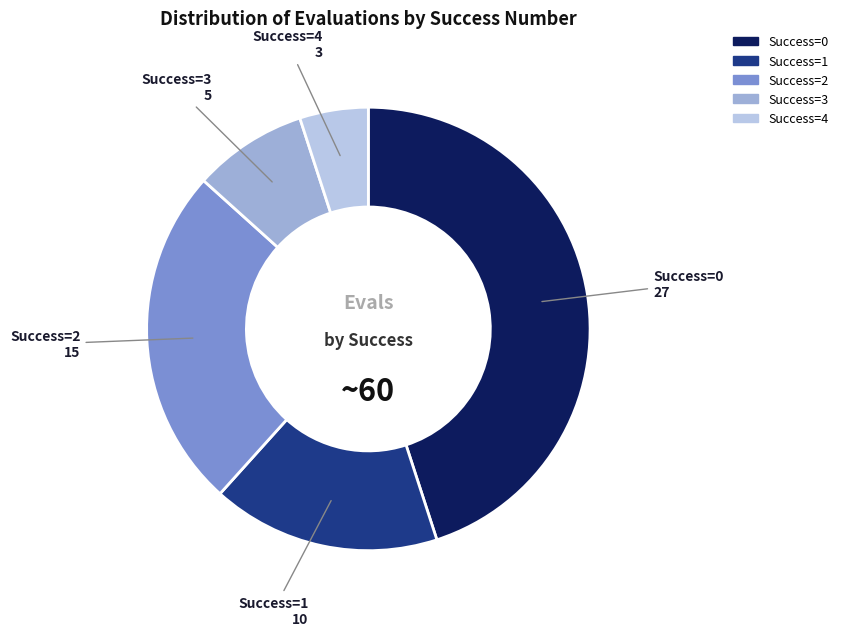

Is there a majority slice in this chart?

No